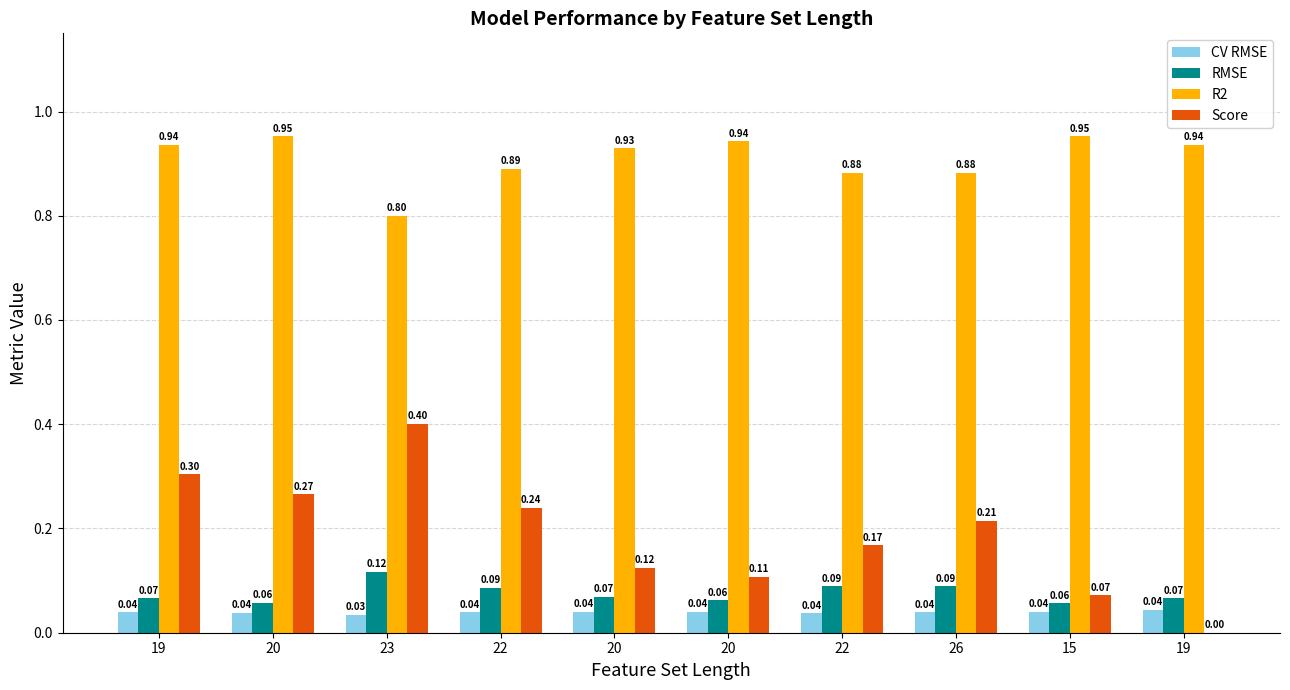

What are all the series names shown in the legend?

CV RMSE, RMSE, R2, Score